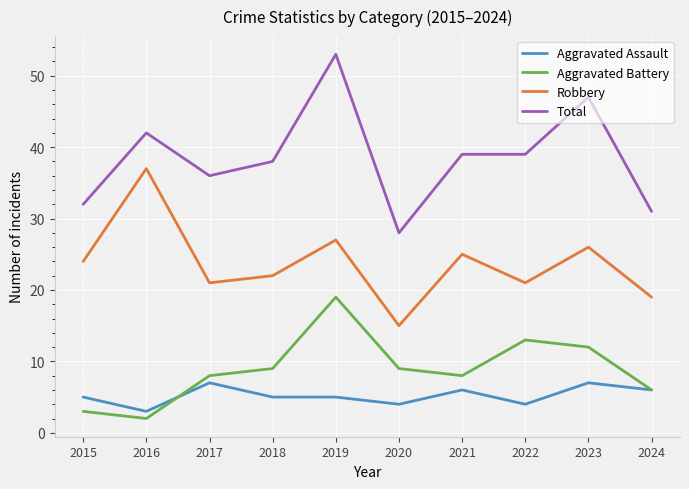

What are all the series names shown in the legend?

Aggravated Assault, Aggravated Battery, Robbery, Total